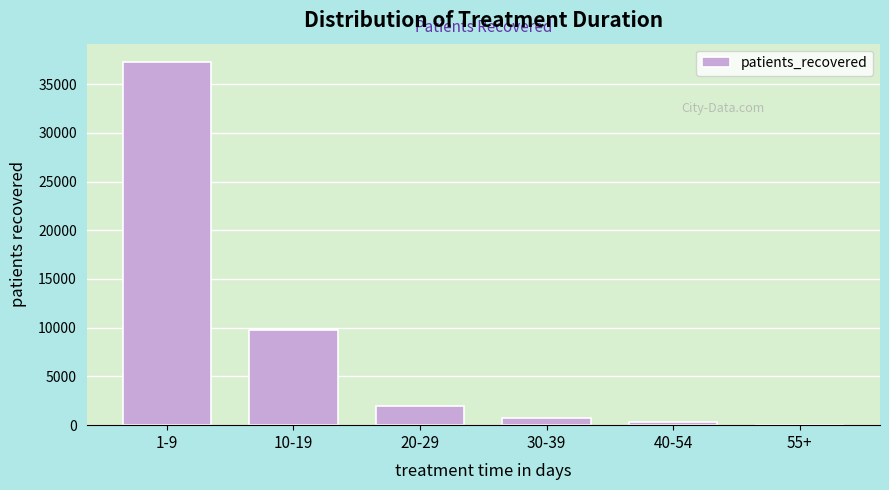

Reading right to left, transcribe all the data shown in this chart.

55+=9	40-54=297	30-39=685	20-29=2001	10-19=9800	1-9=37286